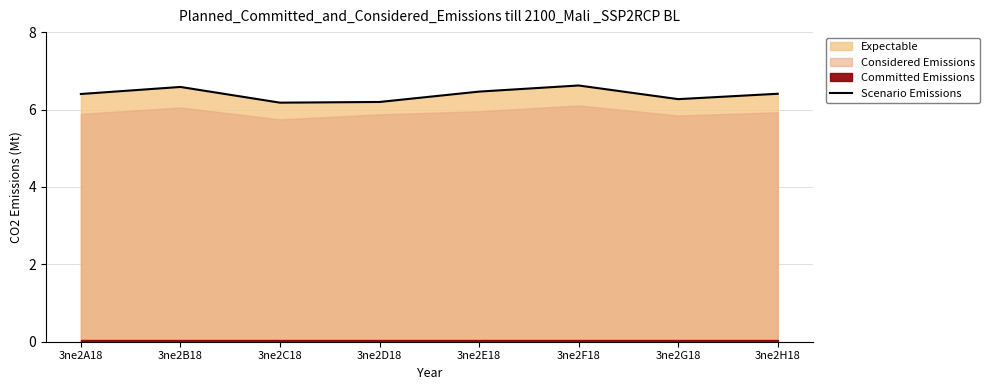

True or false: the data shows 8.3 at 3ne2G18.

False